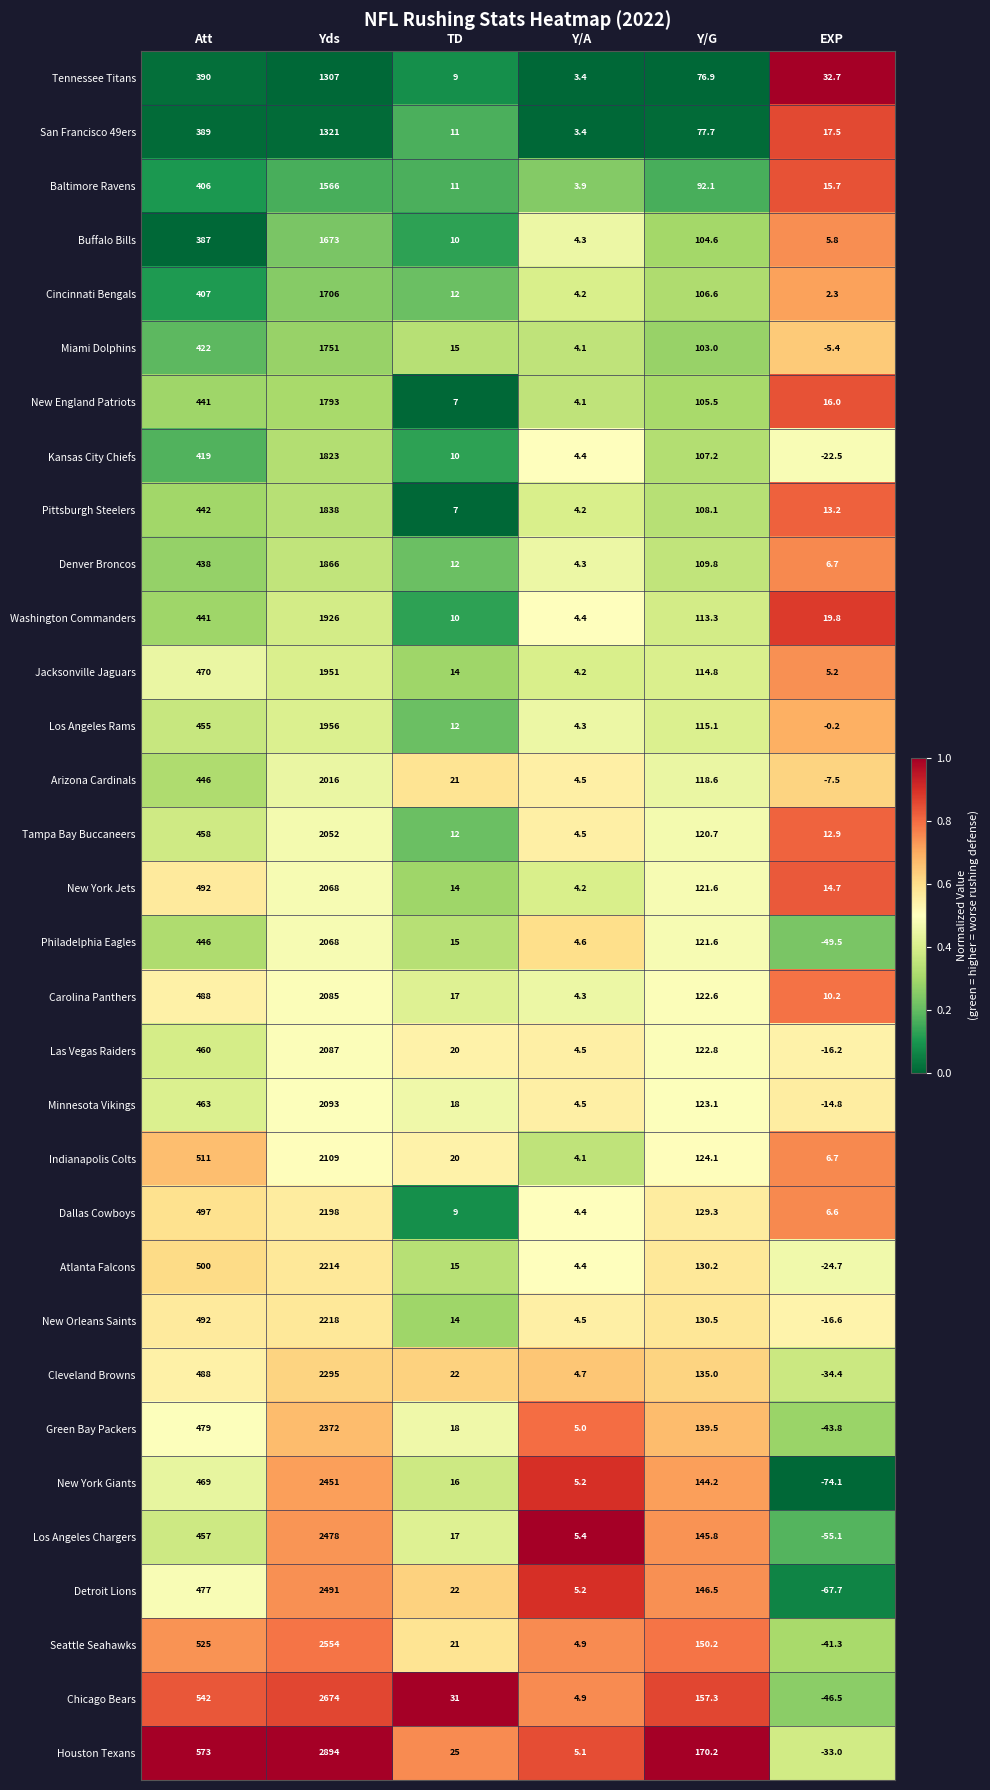

List the labels in order of Tennessee Titans value, smallest first.

Y/A, TD, EXP, Y/G, Att, Yds